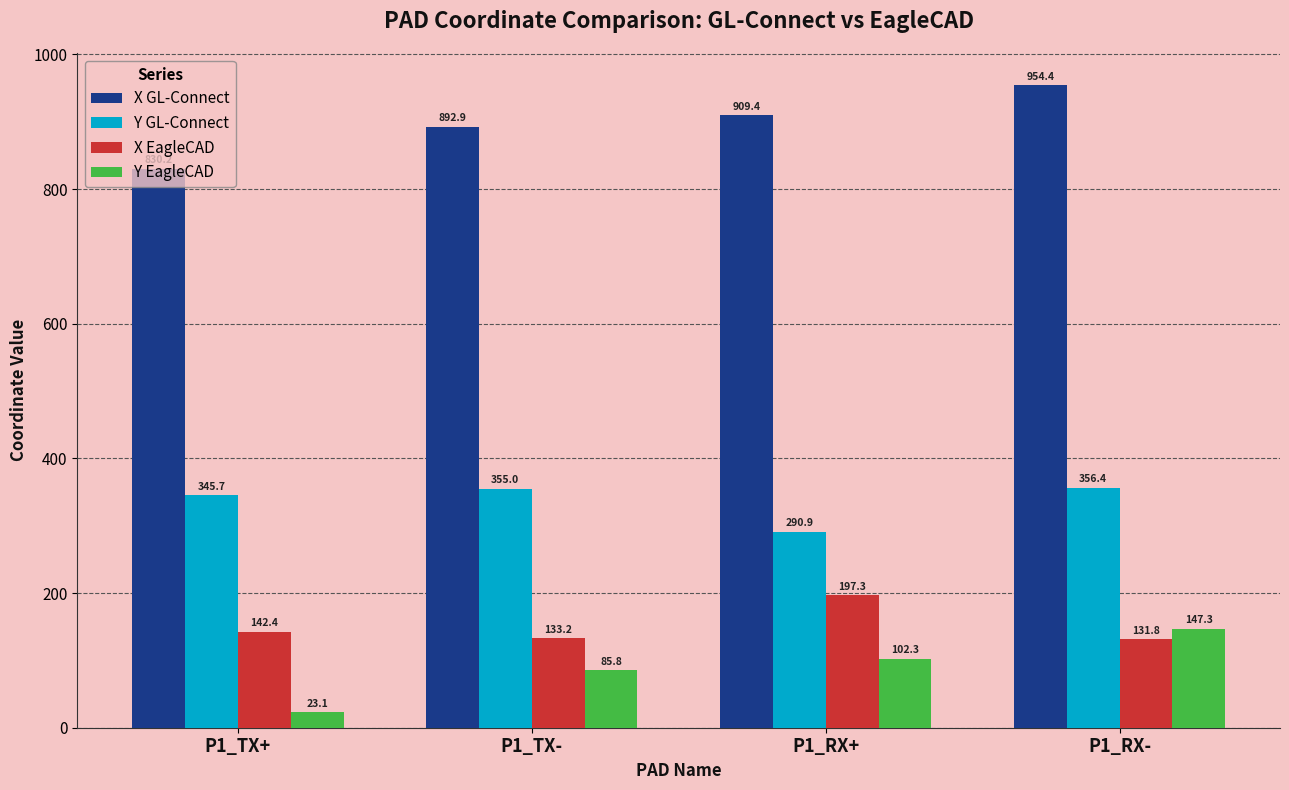

True or false: Y GL-Connect has a value of 172.9 at P1_TX-.

False